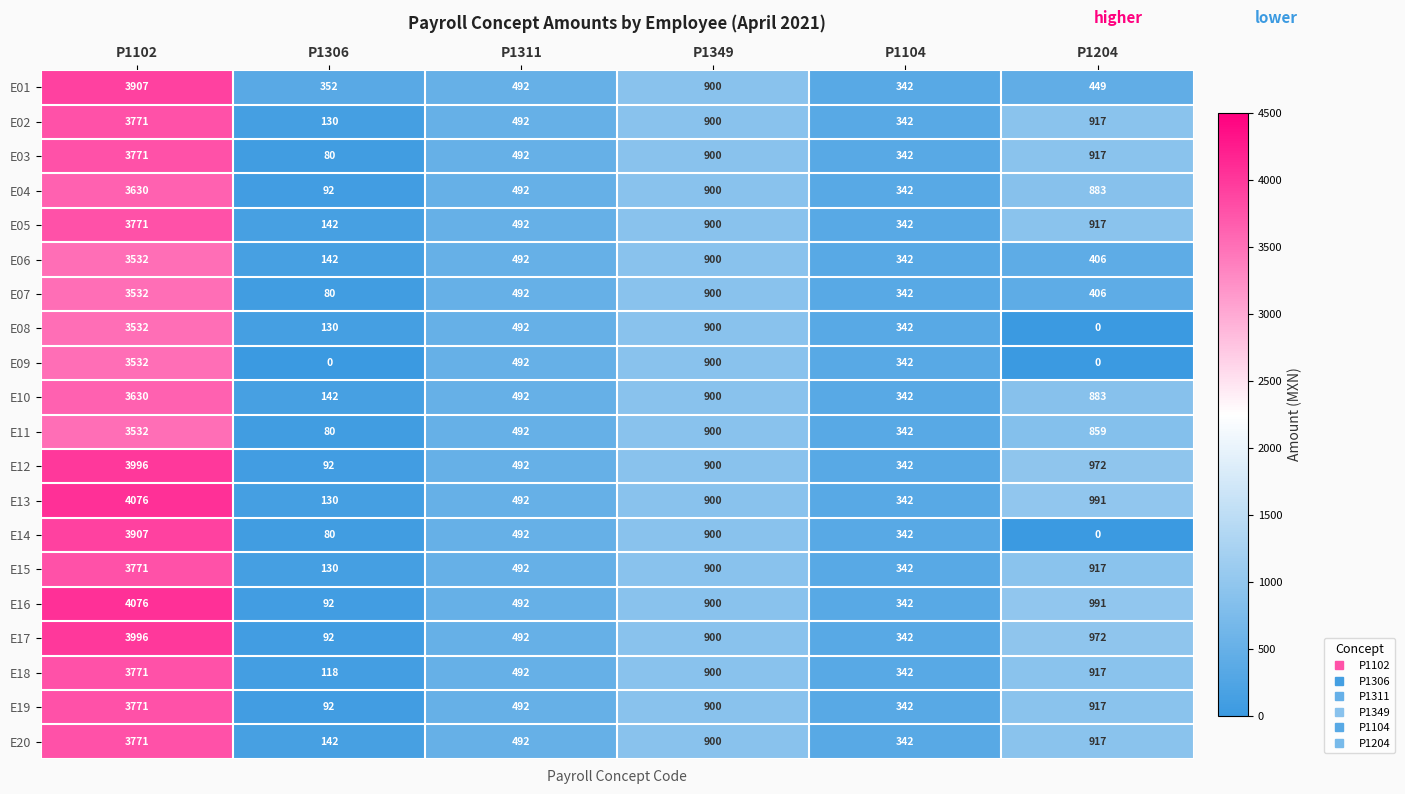

Count the number of categories in the chart.

6